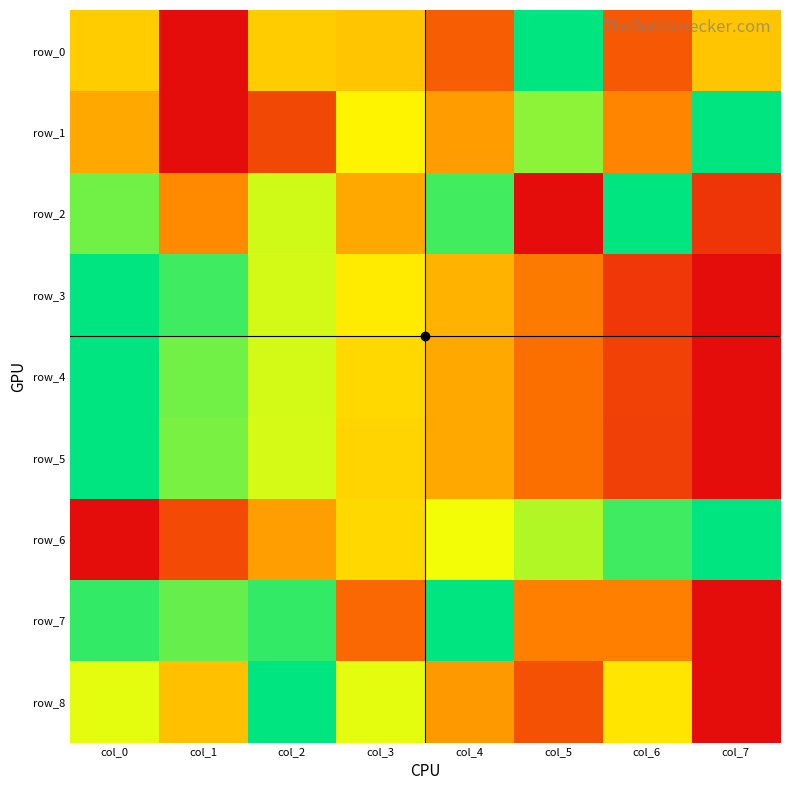

What is the difference between the row_7 values at col_4 and col_1?

0.1